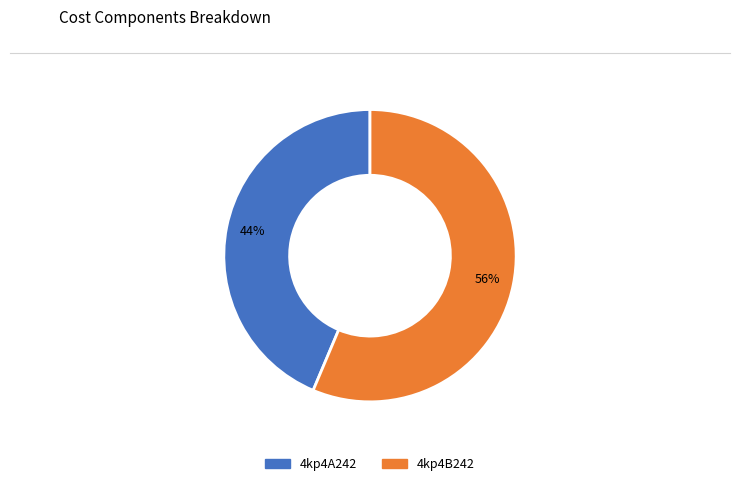

To the nearest percent, what is the combined percentage of 4kp4A242 and 4kp4B242?

100%